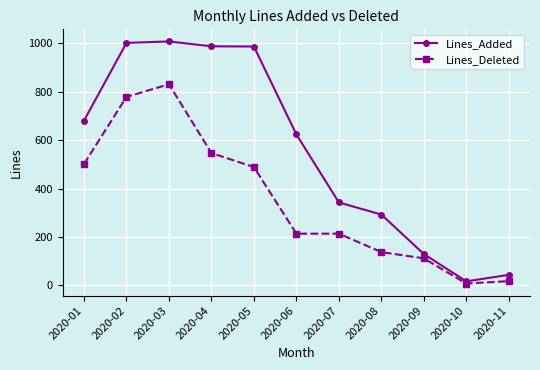

Which series has the largest range (max minus min)?

Lines_Added